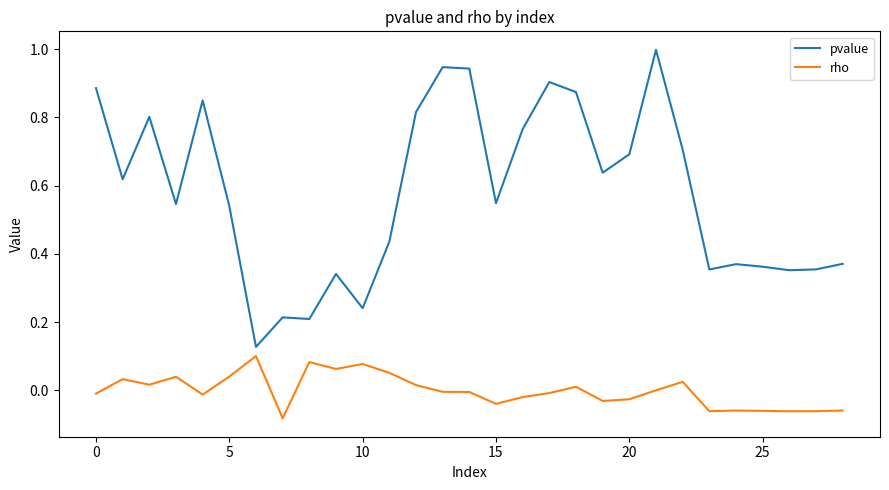

Which series has the largest total across all categories?

pvalue